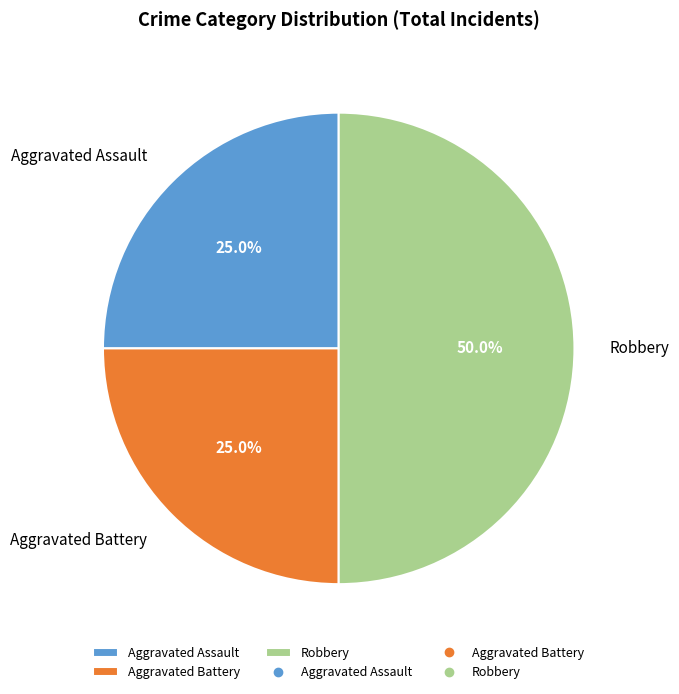

Which has a higher value, Aggravated Assault or Robbery?

Robbery